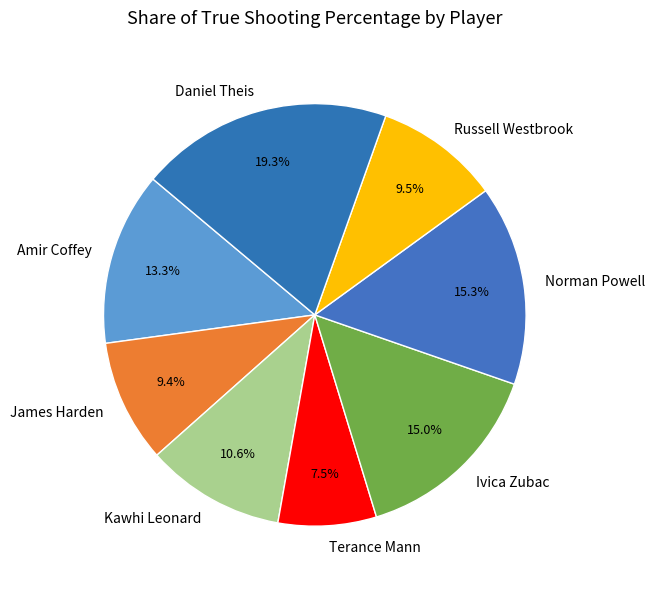

What percentage is the Norman Powell slice, to the nearest percent?

15%